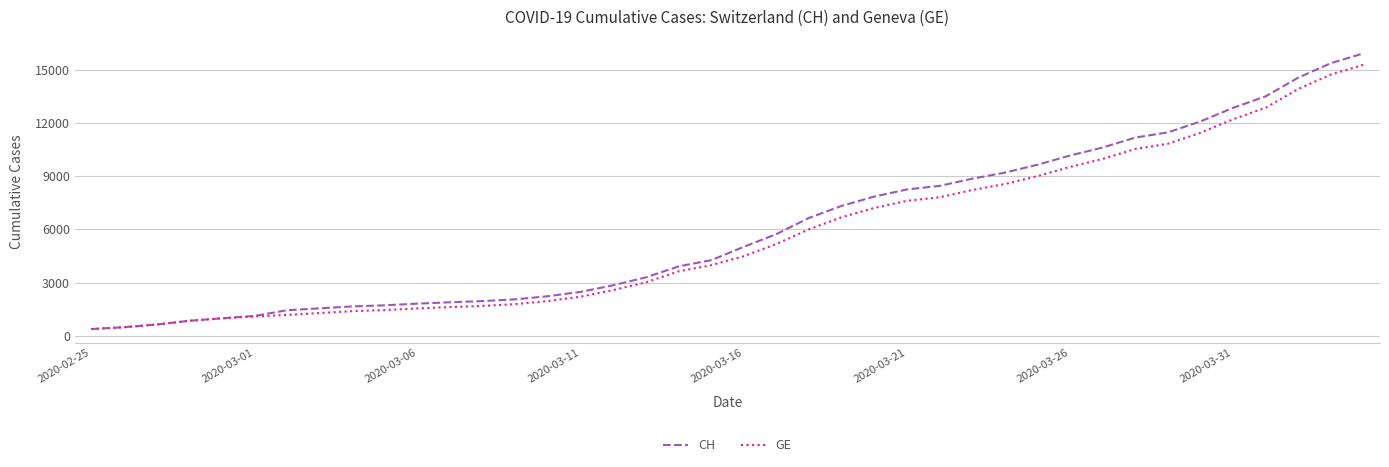

What is the highest value of the CH series?

15926